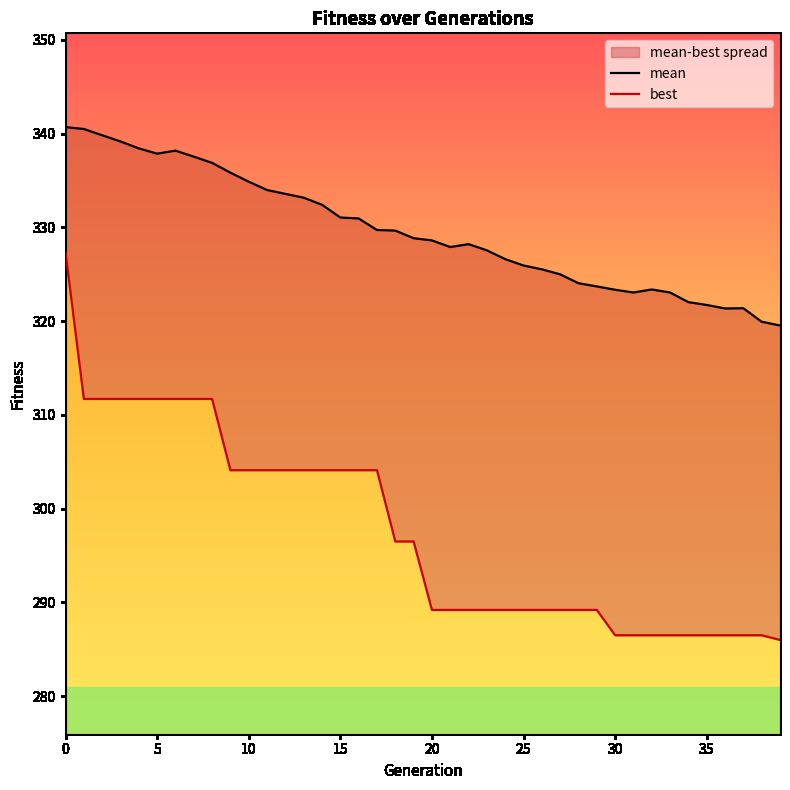

What is the average value of the mean series?

329.6